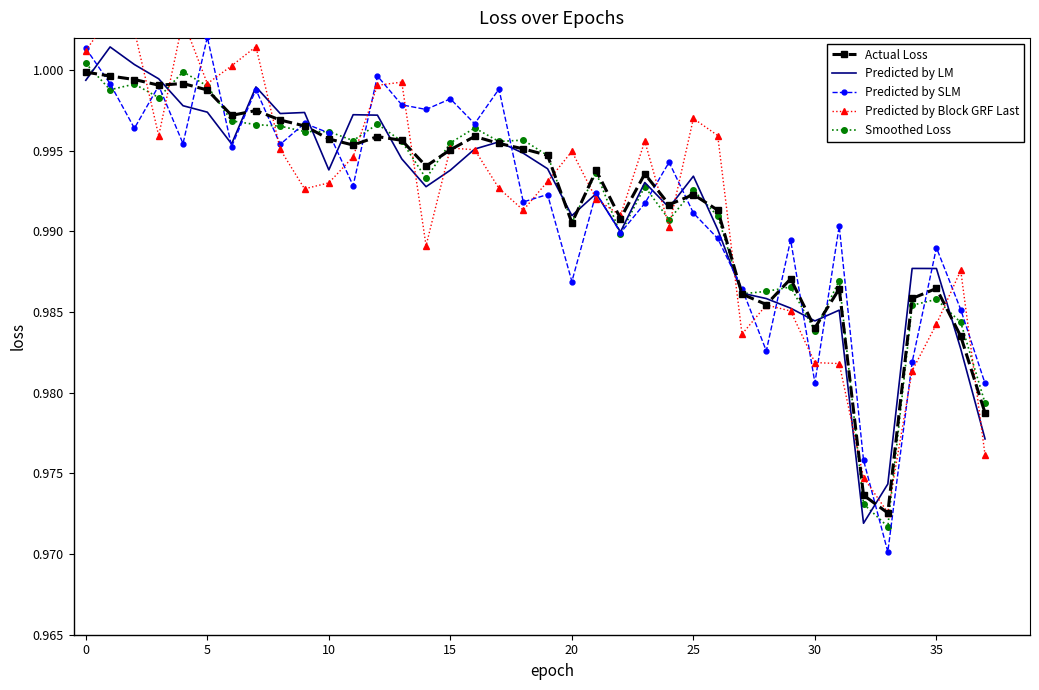

At which category does the chart reach its minimum across all series?

33